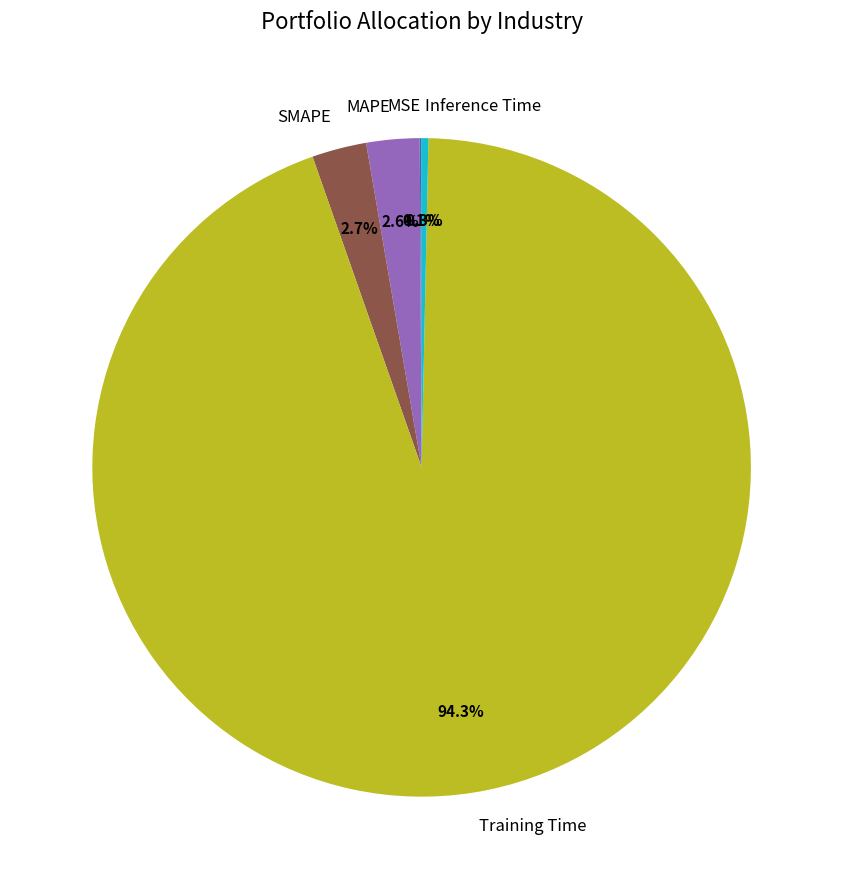

Combined, do SMAPE and MAPE account for over 50%?

No